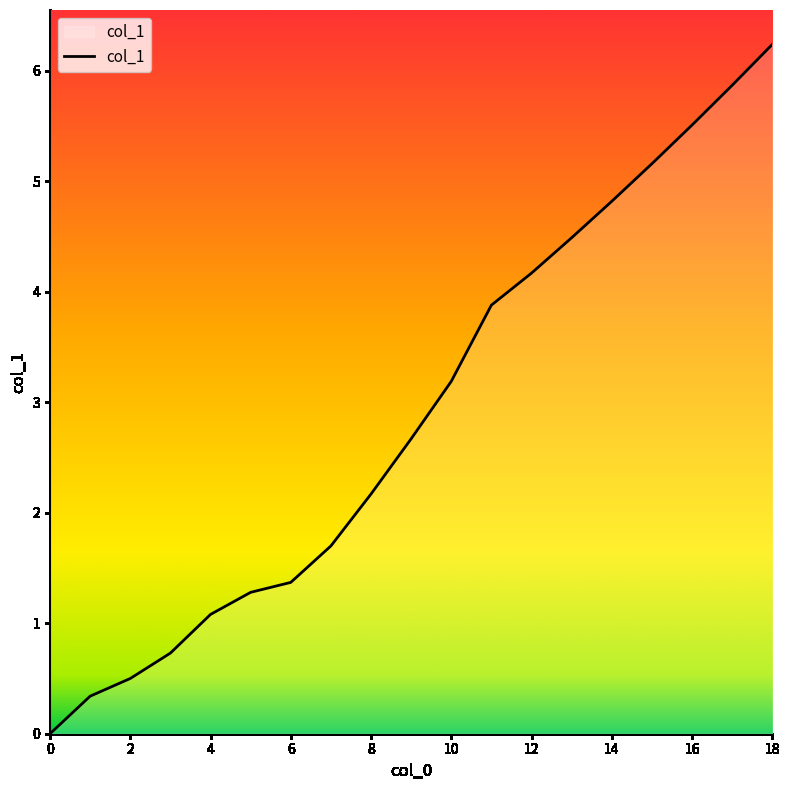

What is the greatest value displayed?

6.2